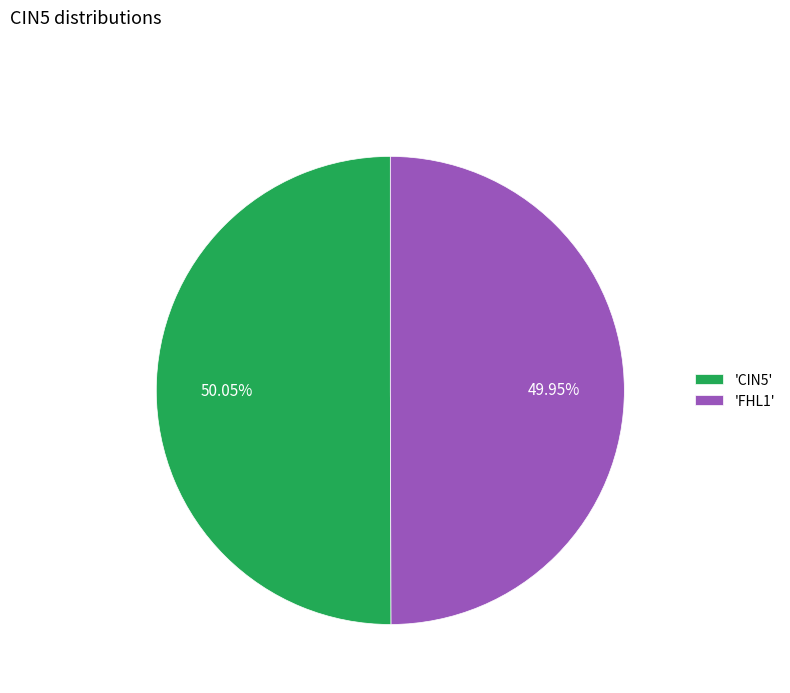

Is the sum of 'CIN5' and 'FHL1' greater than half?

Yes